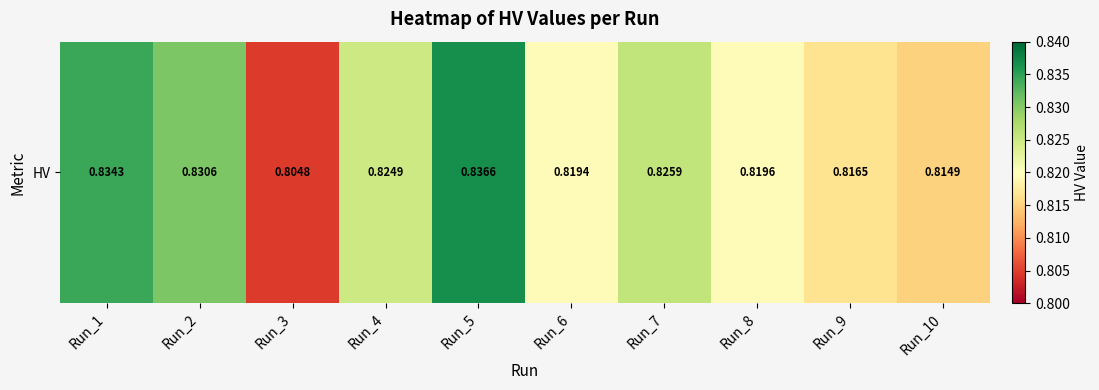

The value at Run_4 is 0.8. True or false?

True